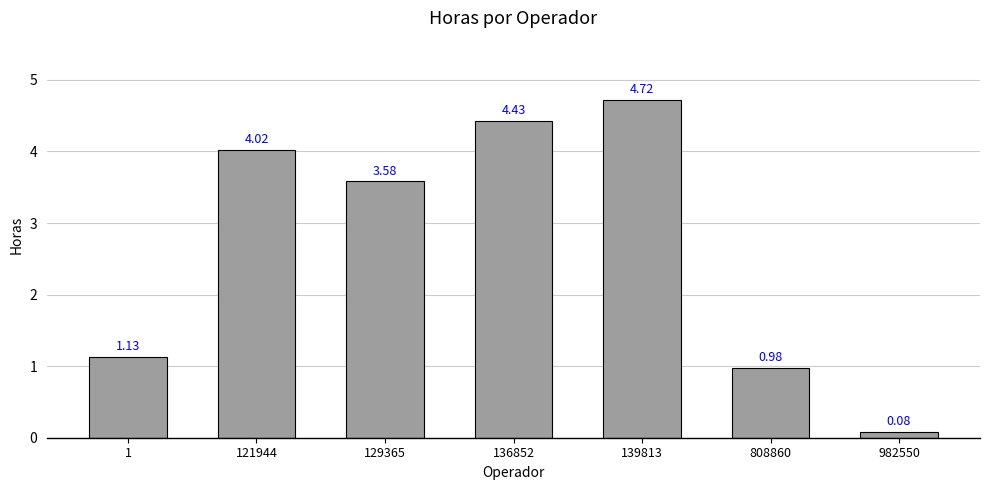

What is the sum of the values at 1 and 982550?

1.2